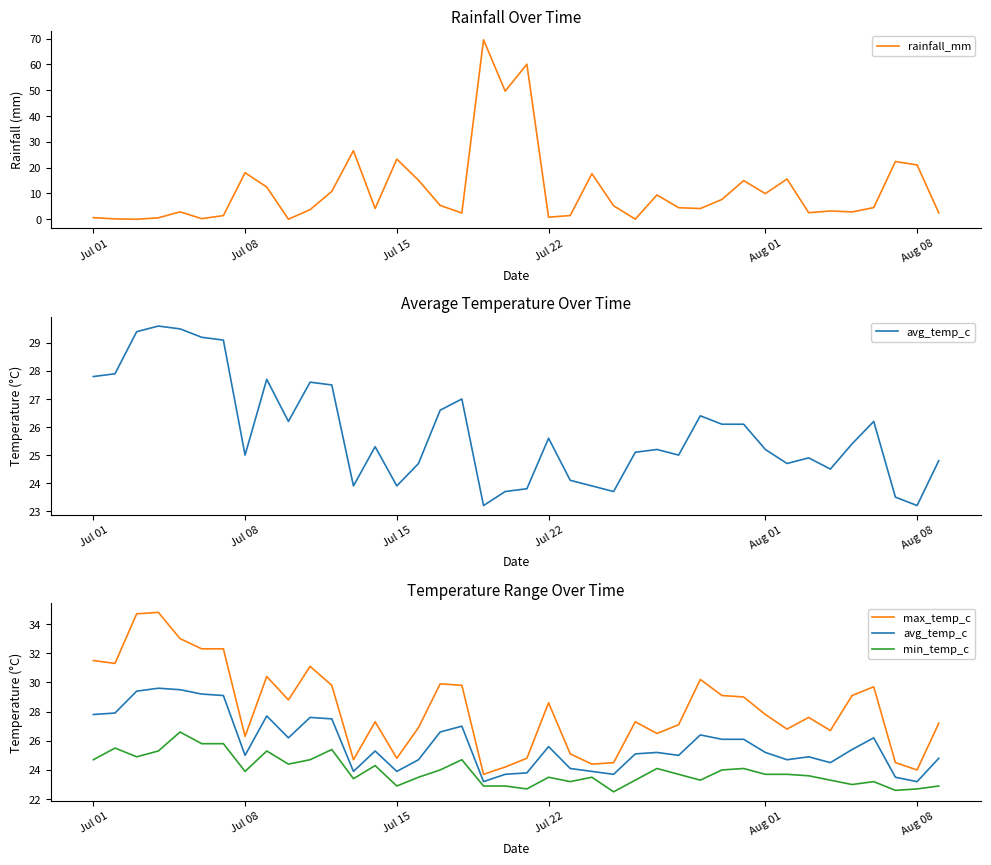

Is it true that rainfall_mm equals 21.0 at Aug 08?

True